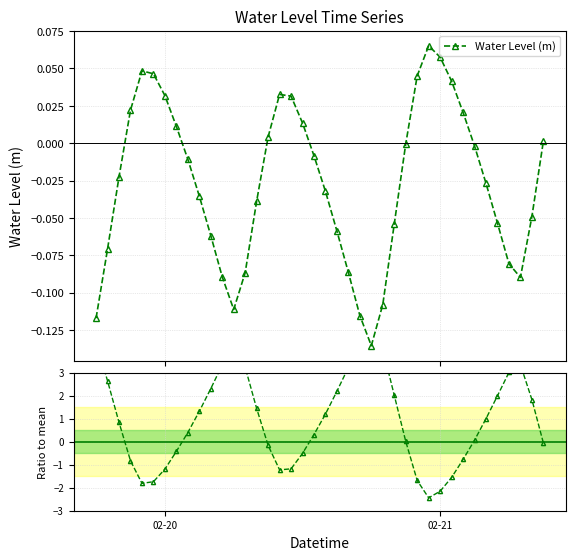

In Water Level (m), how many points are lower than both neighbors (excluding endpoints)?

3